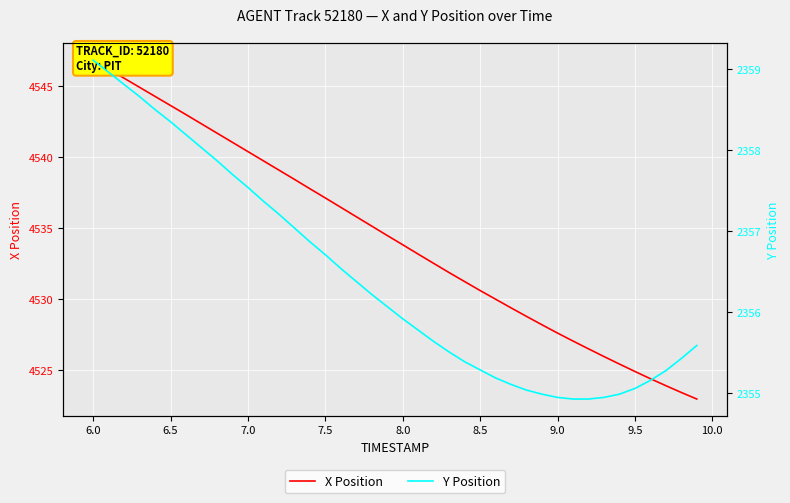

The X Position series shows 7349.7 at 22. True or false?

False